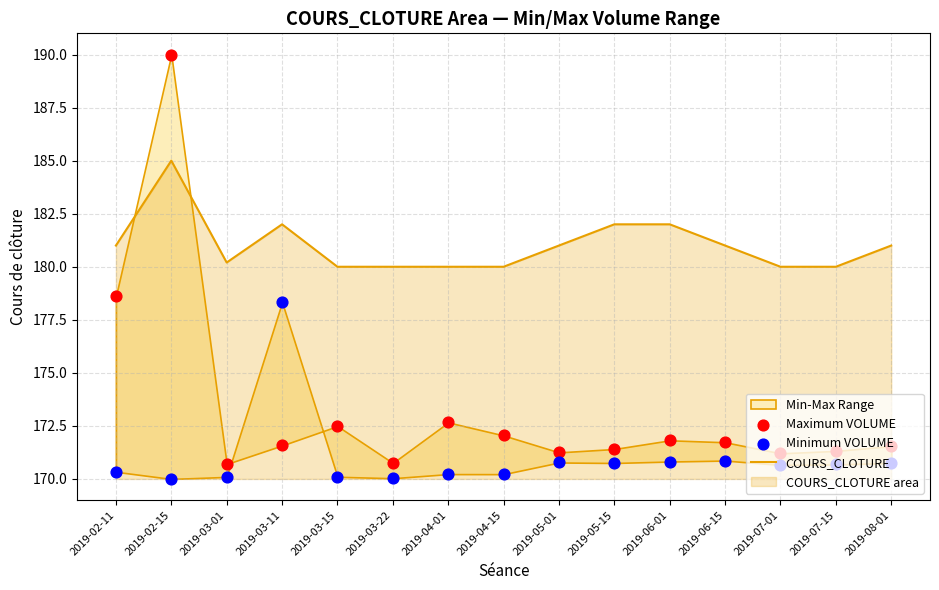

Which series contains the lowest Y value?

Minimum VOLUME